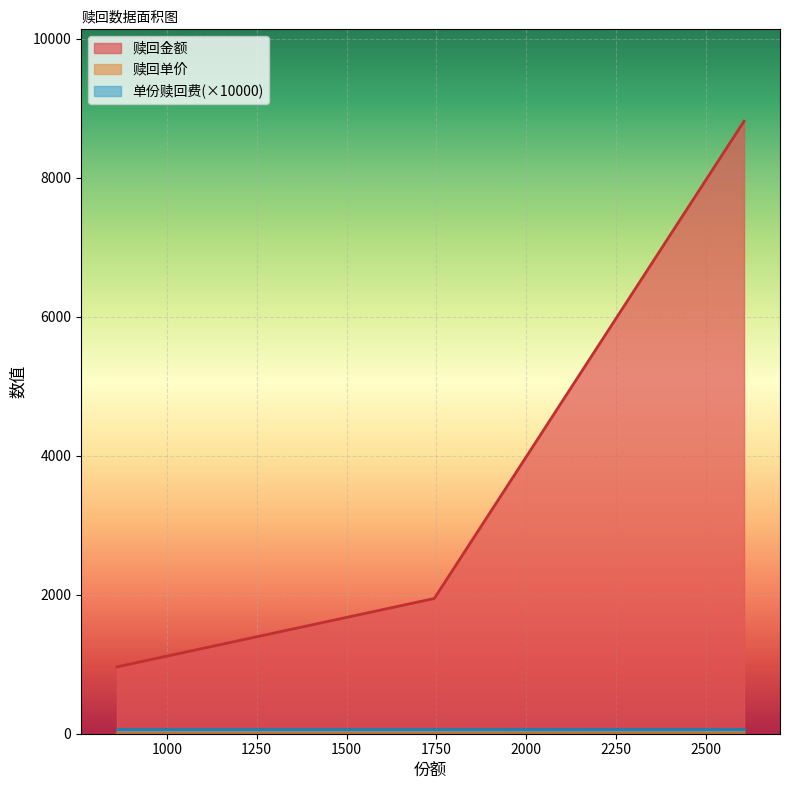

Where is 赎回金额 nearest to the value 4888?

1744.1